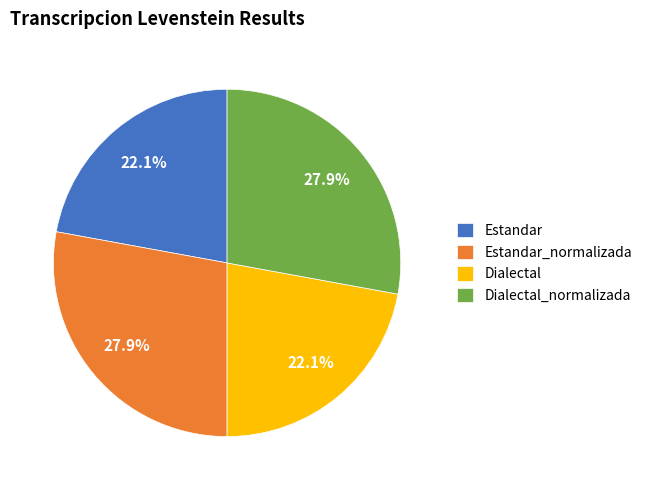

To the nearest percent, what percentage of the pie is Estandar_normalizada?

28%